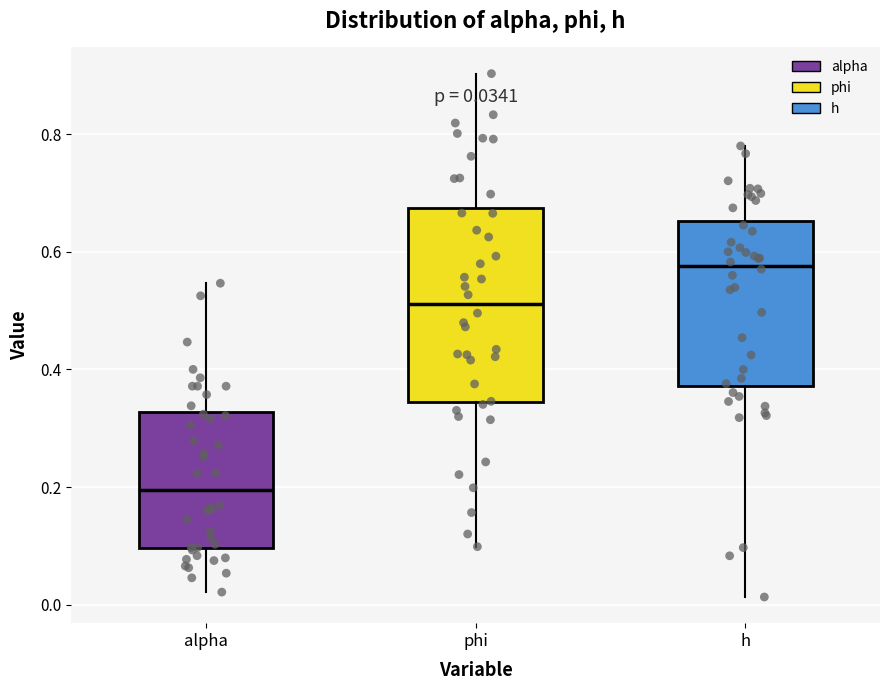

Which box has the lowest median line?

alpha